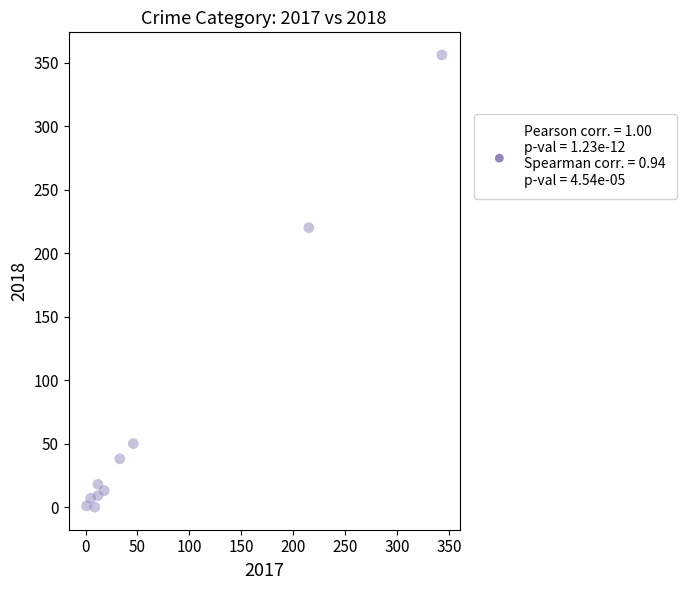

What Y value in the scatter plot is closest to 178?

220